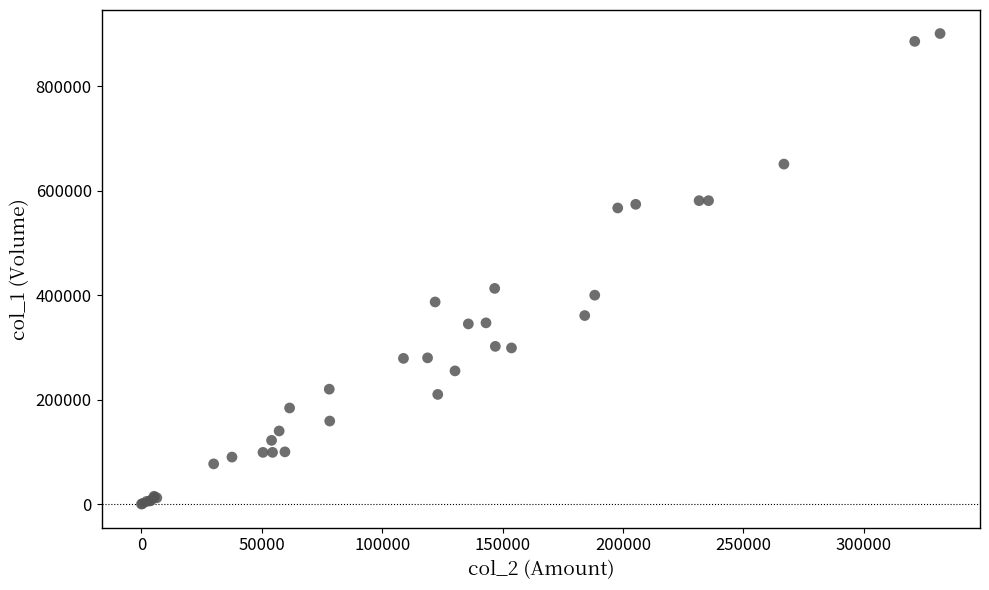

What Y value in the scatter plot is closest to 450500?

413000